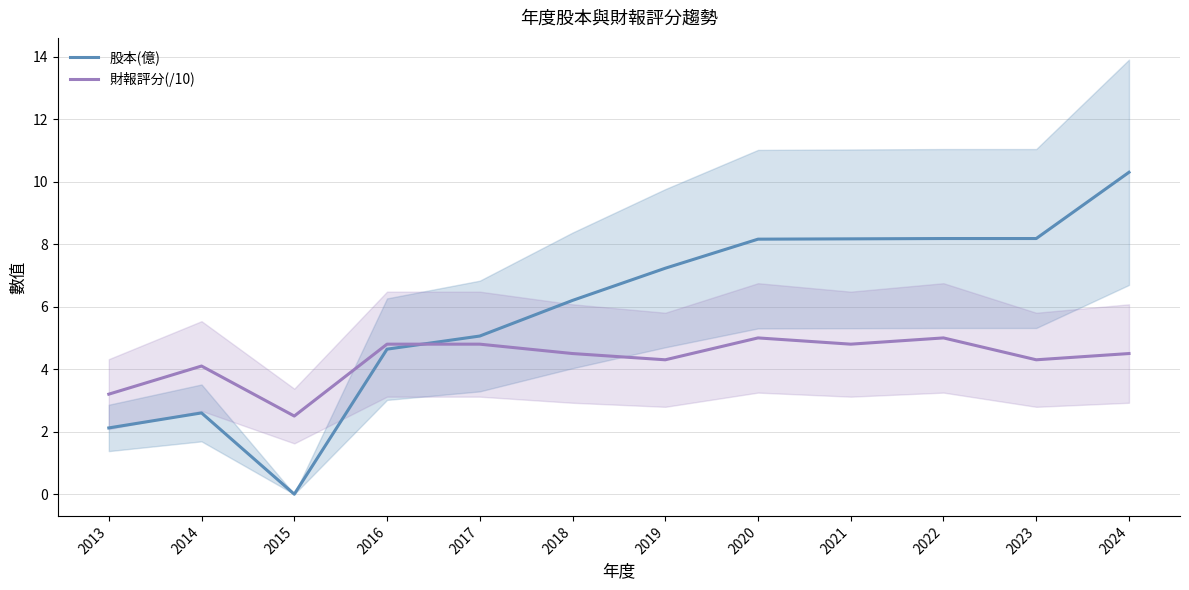

Reading left to right, transcribe all the data shown in this chart.

股本(億): 2013=2.1	2014=2.6	2015=0.0	2016=4.6	2017=5.1	2018=6.2	2019=7.2	2020=8.2	2021=8.2	2022=8.2	2023=8.2	2024=10.3
財報評分(/10): 2013=3.2	2014=4.1	2015=2.5	2016=4.8	2017=4.8	2018=4.5	2019=4.3	2020=5.0	2021=4.8	2022=5.0	2023=4.3	2024=4.5